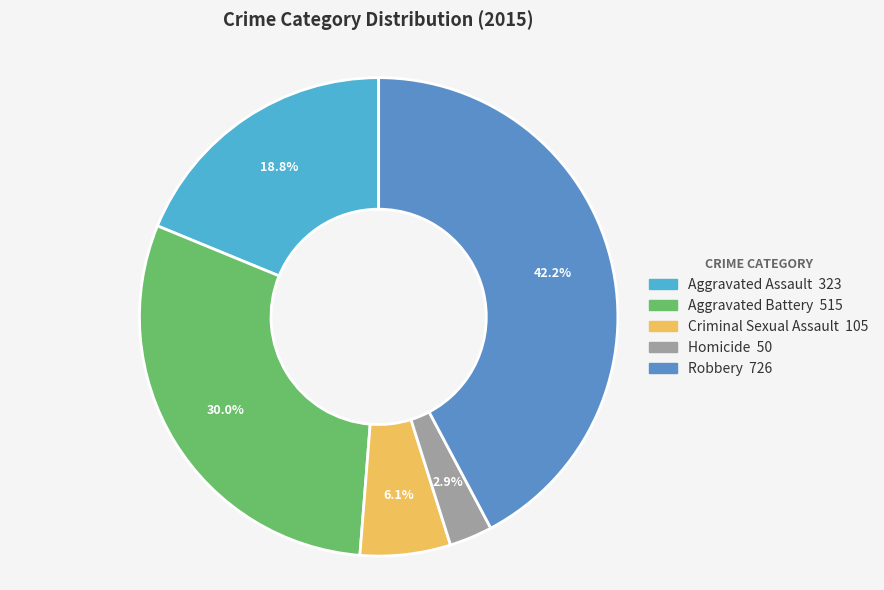

What is the largest slice in the pie chart?

Robbery